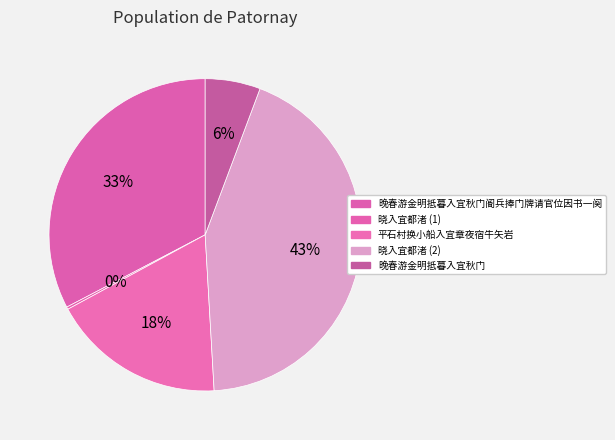

To the nearest percent, what portion does 平石村换小船入宜章夜宿牛矢岩 represent?

18%